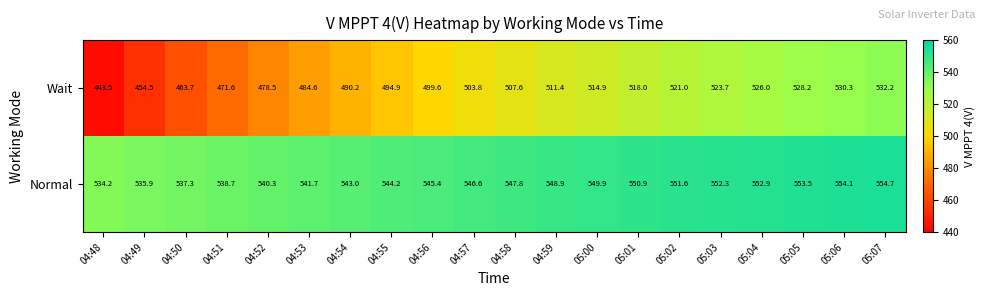

The value of Wait at 05:04 is 890.3. True or false?

False